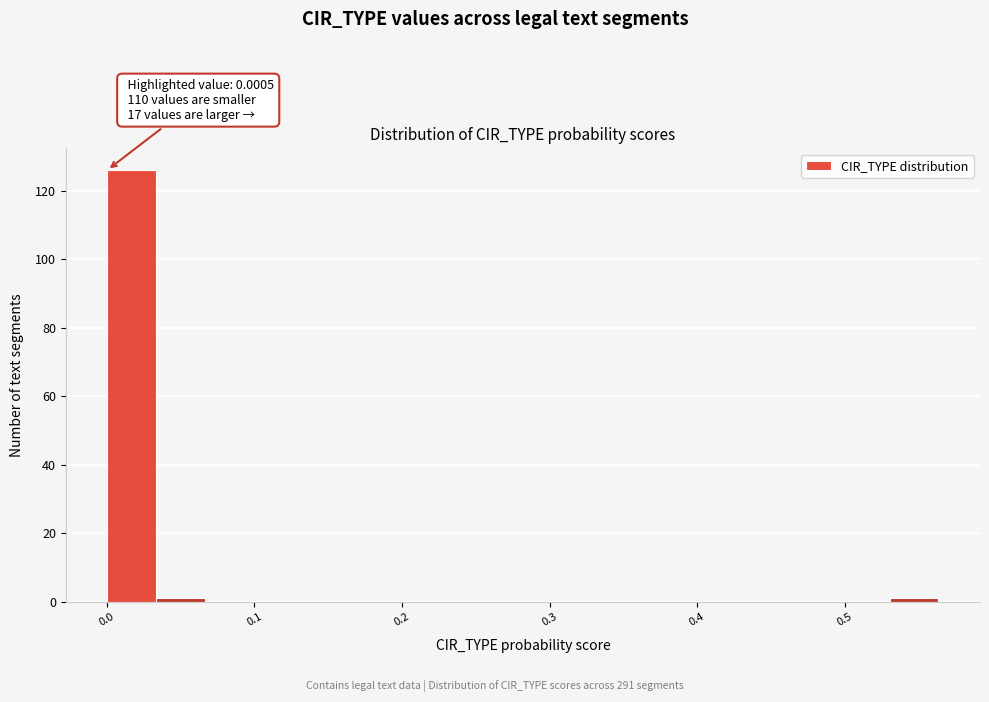

Read against the x-axis, roughly where is the centre of the tallest bar?

0.02